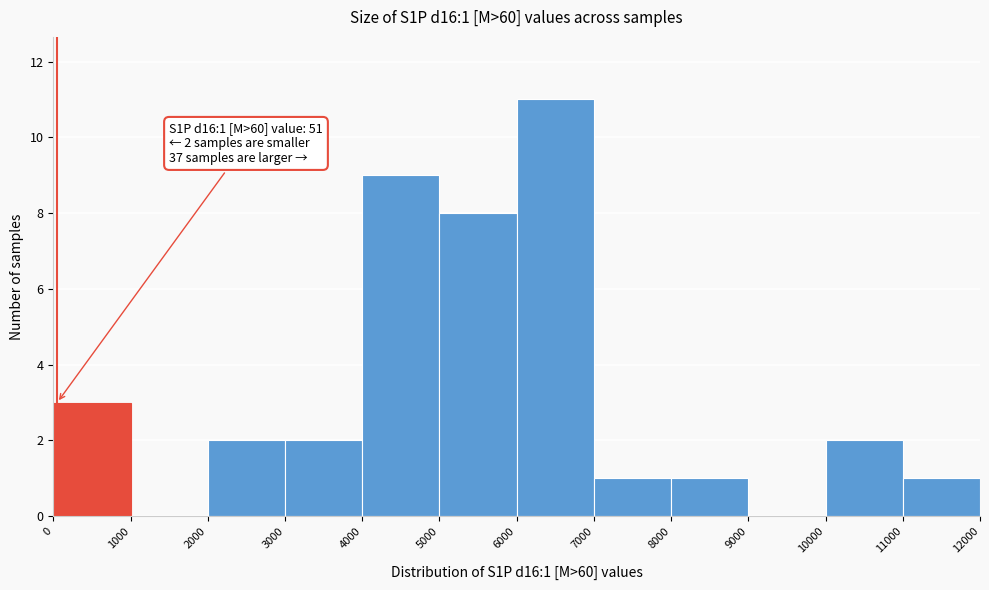

Over which range of the x-axis is the bar tallest?

6000 to 7000